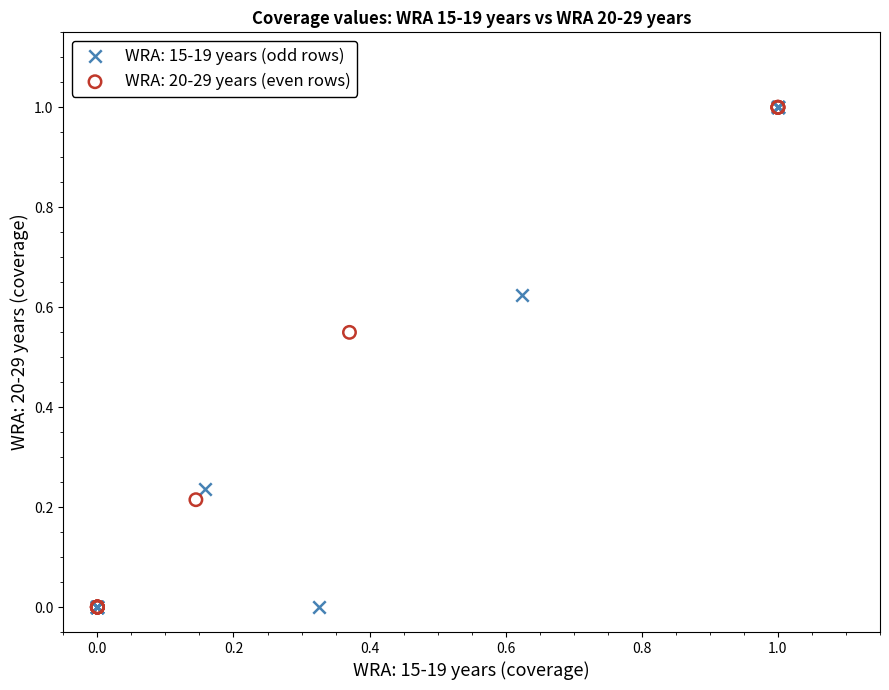

What are all the series names shown in the legend?

WRA: 15-19 years (odd rows), WRA: 20-29 years (even rows)